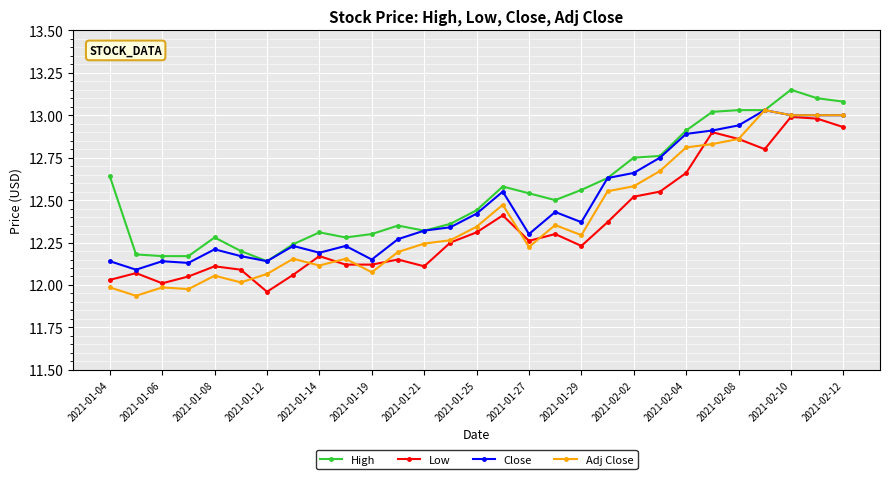

True or false: Low and High cross at least once.

False